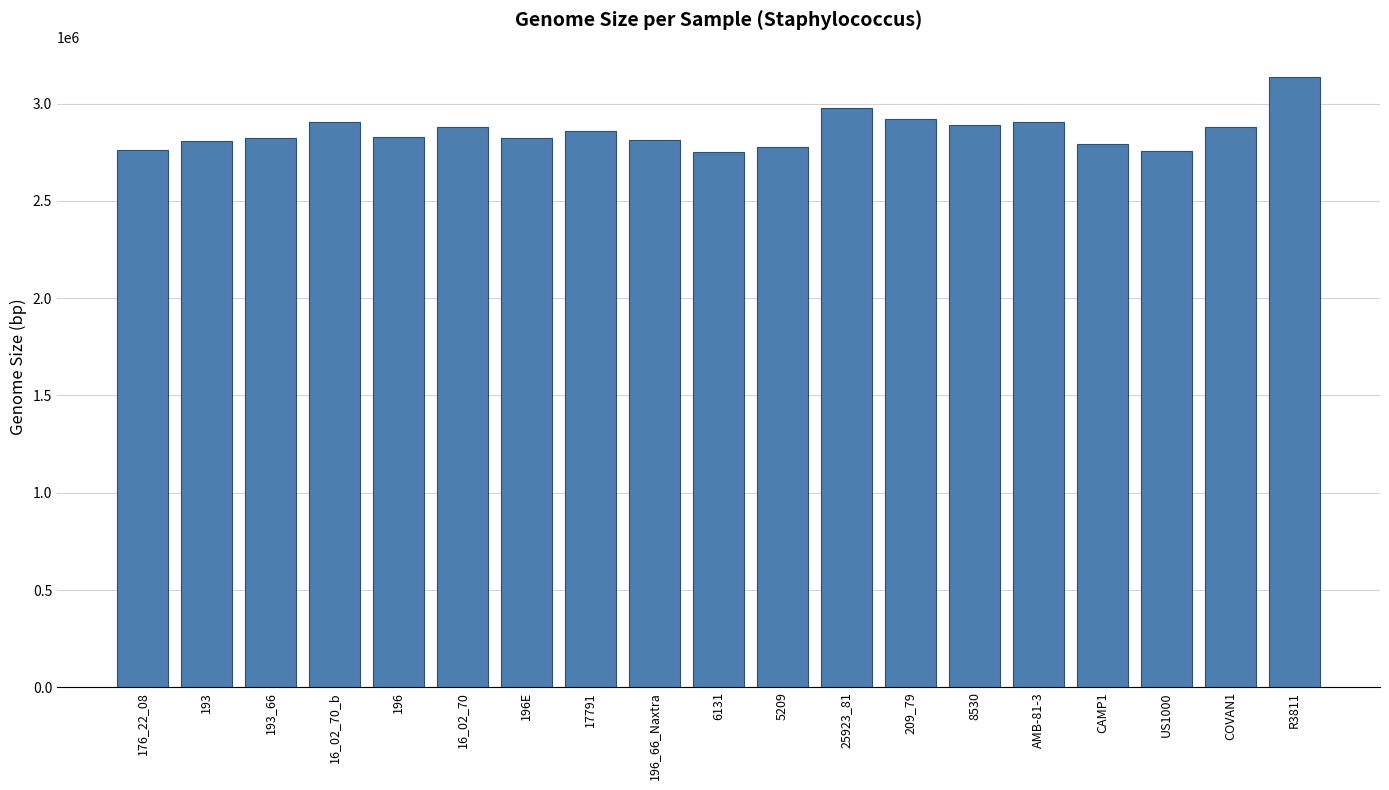

What is the value of the 2nd bar from the left?

2807167